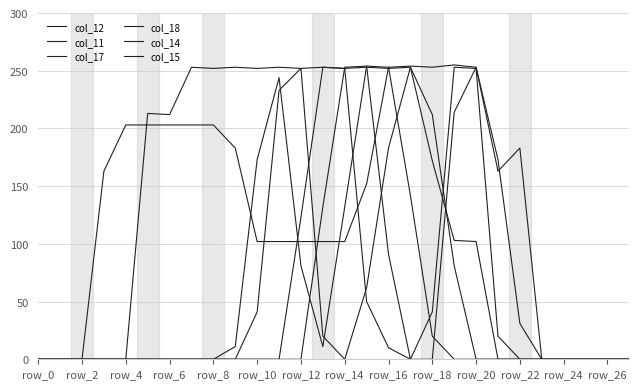

How many lines are shown in the chart?

6